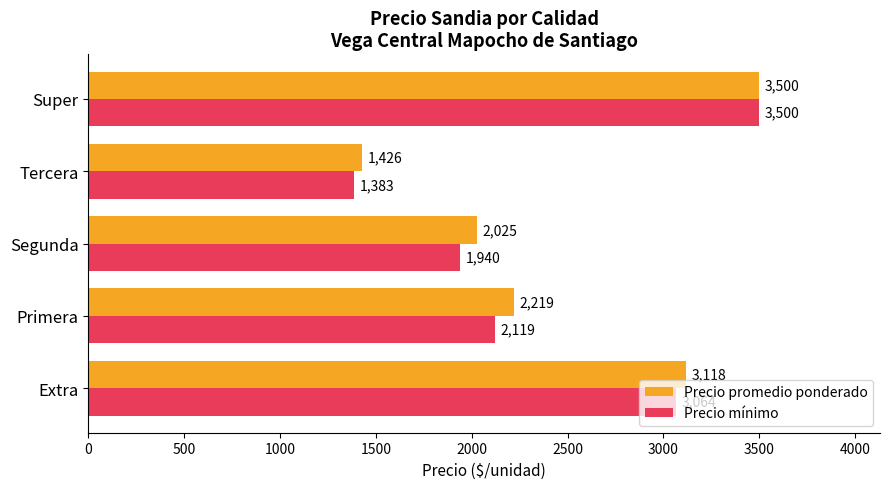

Is the value of Precio mínimo at Segunda greater than the value of Precio promedio ponderado at Tercera?

Yes